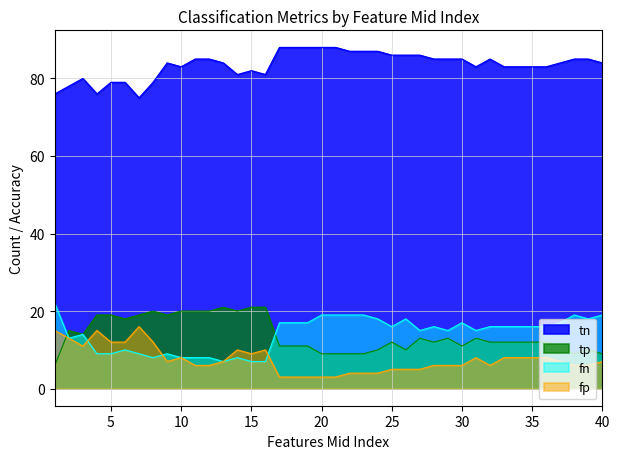

True or false: fp and tn intersect in this chart.

False